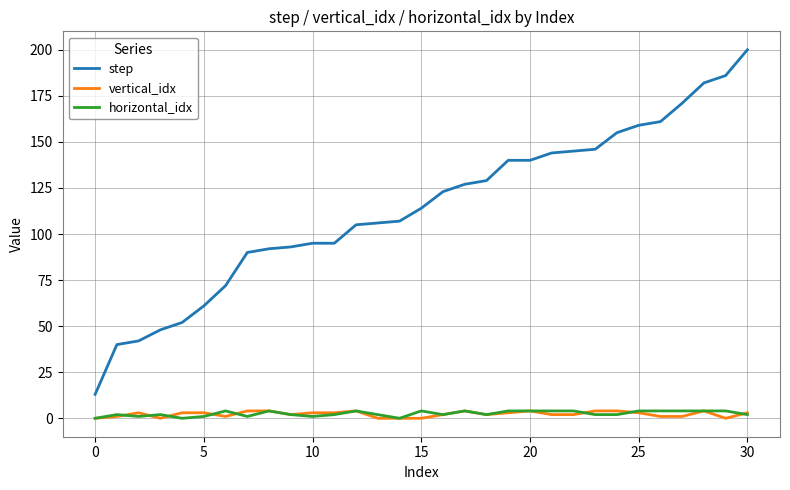

Which series has the widest spread of values?

step